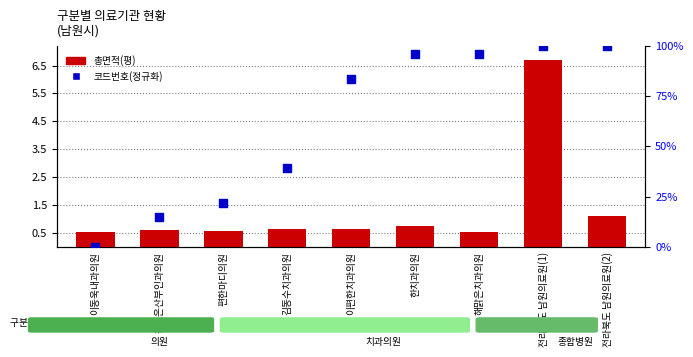

At how many categories does at least one series exceed 33?

6